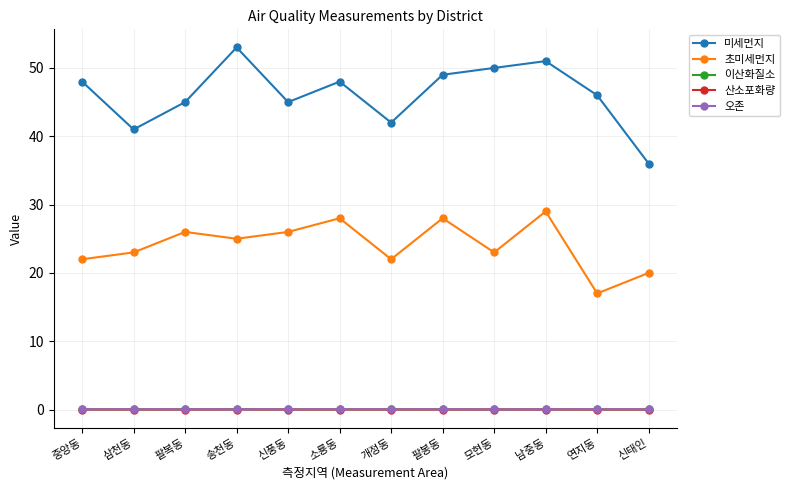

How many interior local valleys does the 초미세먼지 series have?

4